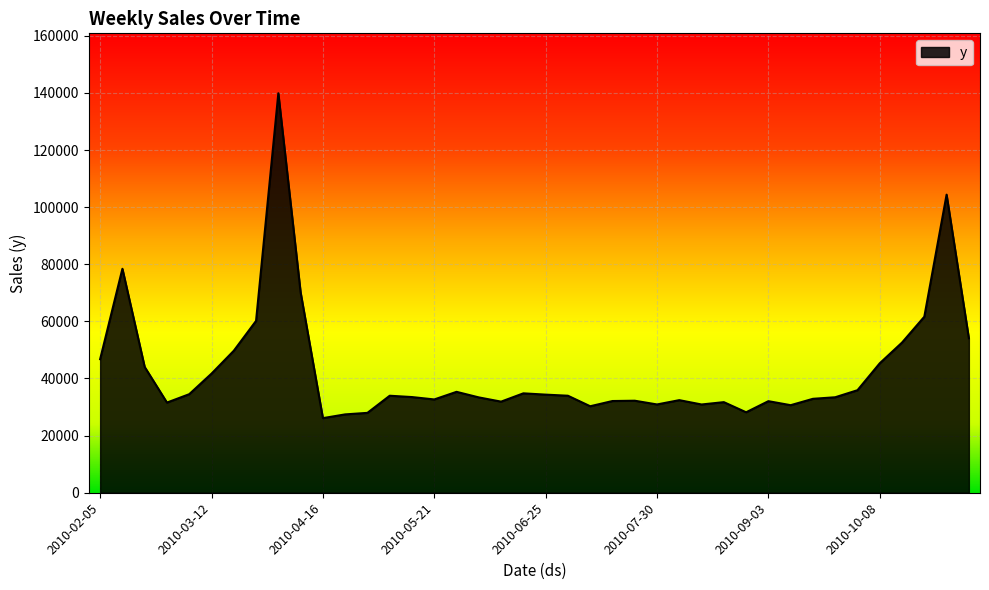

What is the greatest value displayed?

139870.9